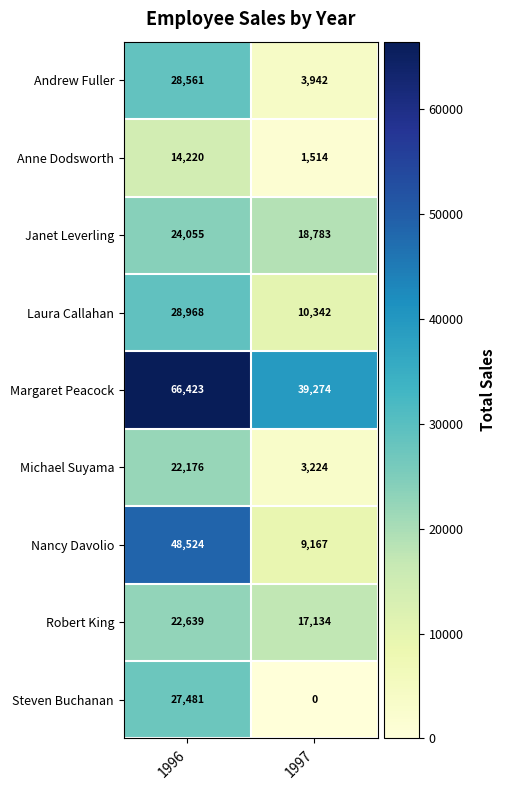

Is the value of Laura Callahan at 1996 greater than the value of Andrew Fuller at 1997?

Yes